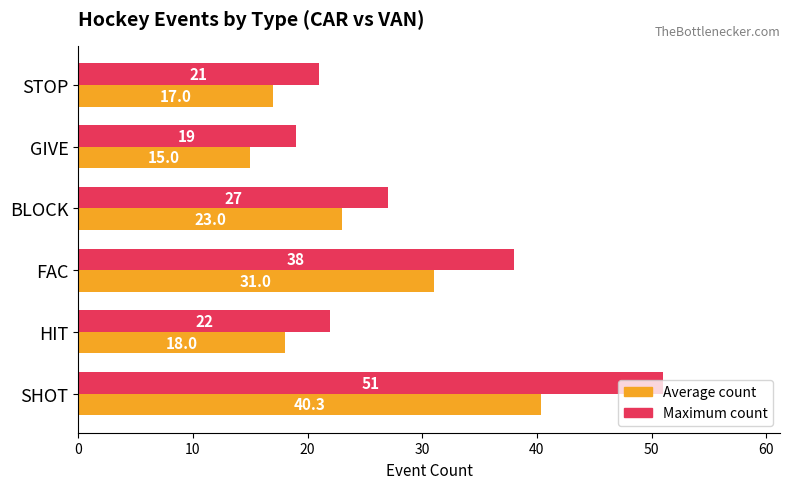

List the series in order of their overall mean, lowest first.

Average count, Maximum count